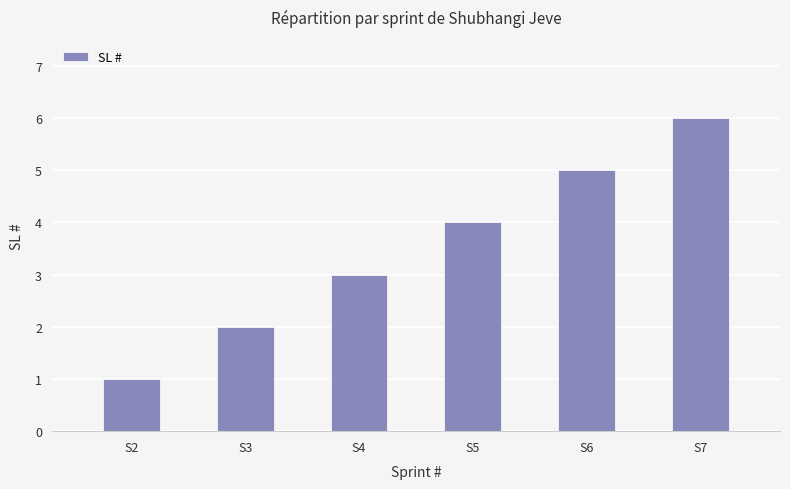

The chart shows a value of 4 at S4. True or false?

False